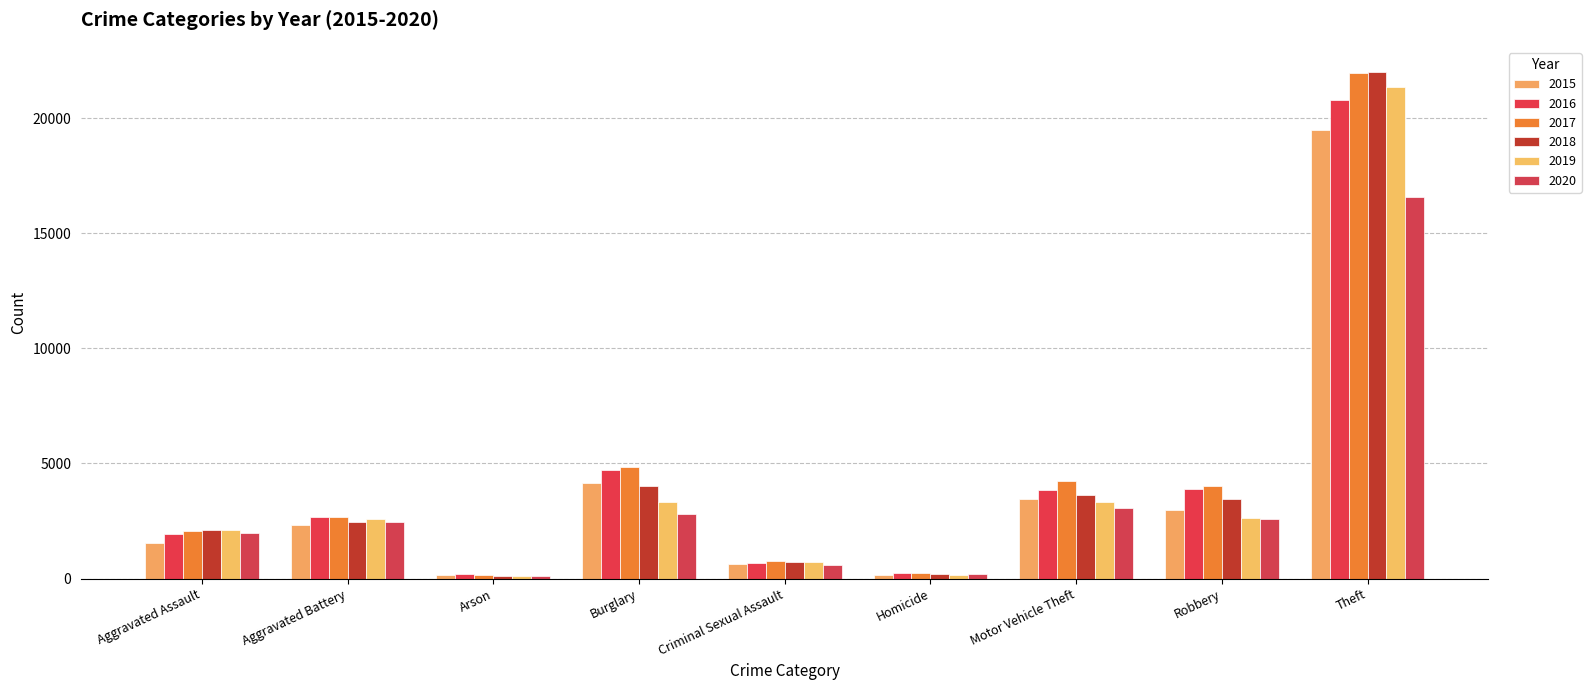

At which label is 2019 closest to 10737?

Motor Vehicle Theft